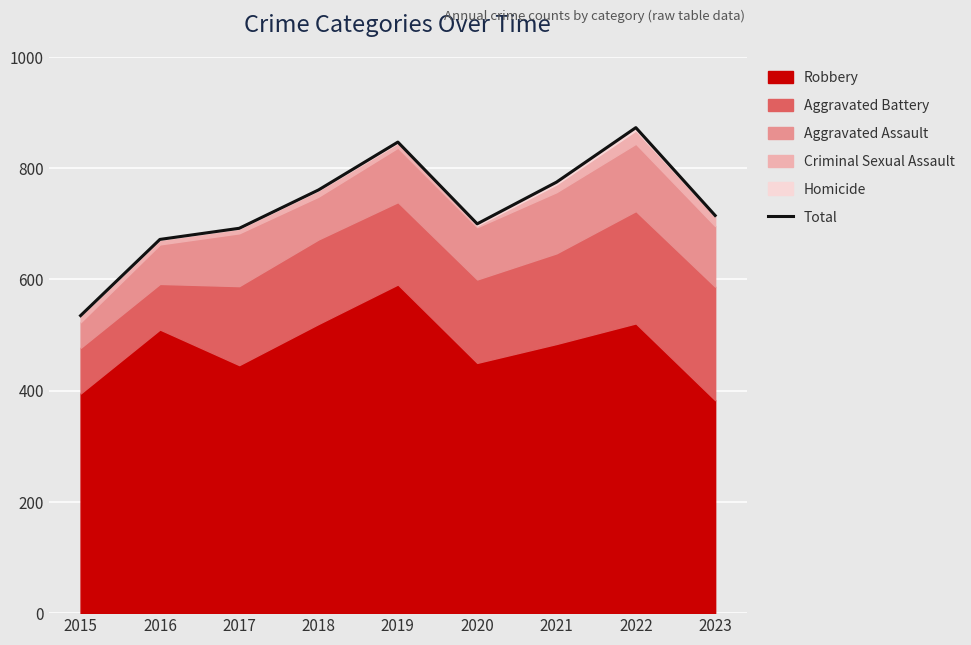

What is the value of the 2nd point from the left?

672